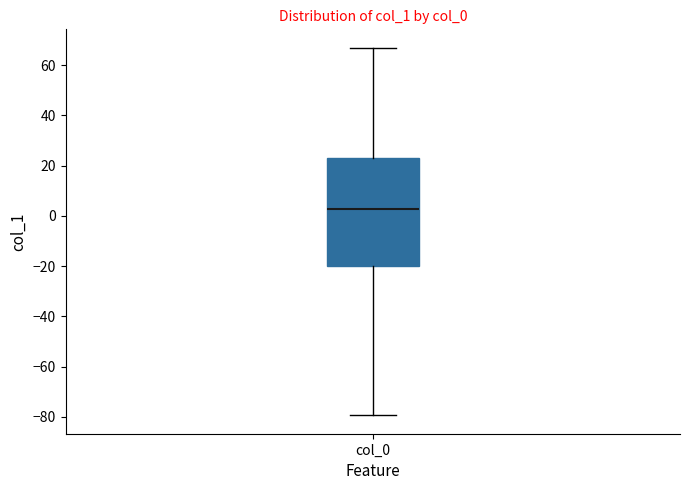

Transcribe this box plot: give where the median line is, the range the box spans, and where the two whiskers end, as read against the y-axis. The values are not printed on the chart, so give them approximately, as read against the axis.

median 2, box -20 to 22, whiskers -80 to 66